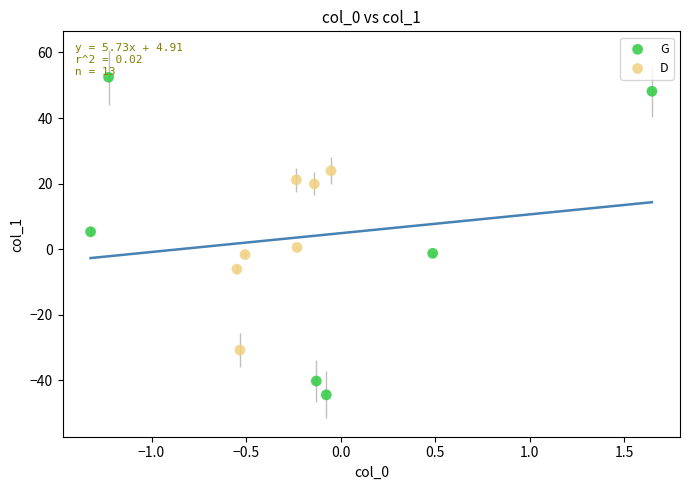

What are all the series names shown in the legend?

G, D